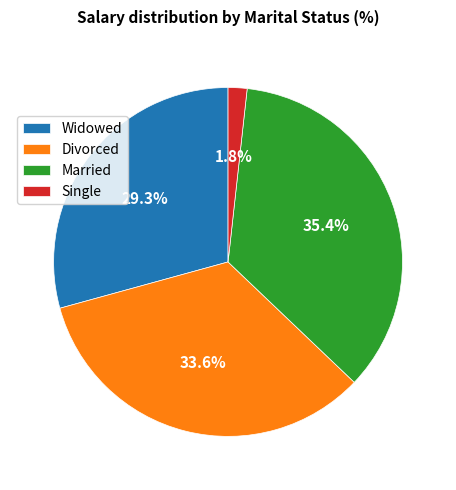

Rank the categories by value from lowest to highest.

Single, Widowed, Divorced, Married